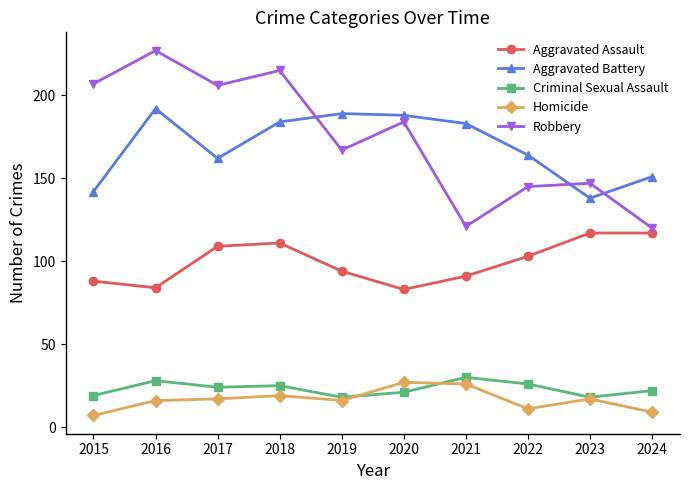

True or false: Robbery and Homicide cross at least once.

False